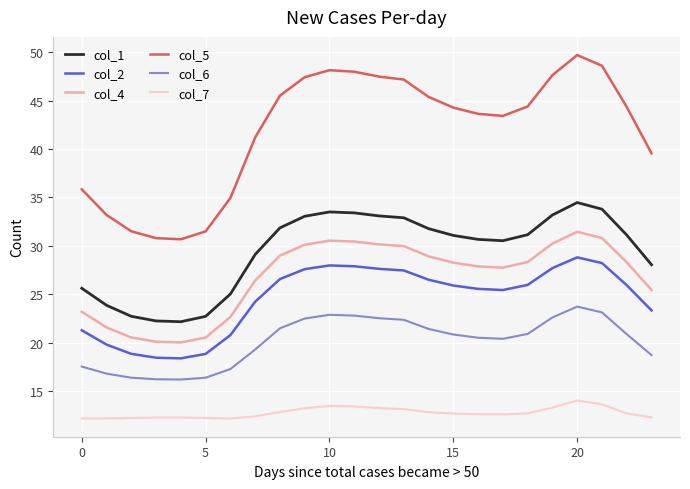

True or false: col_1 and col_7 intersect in this chart.

False